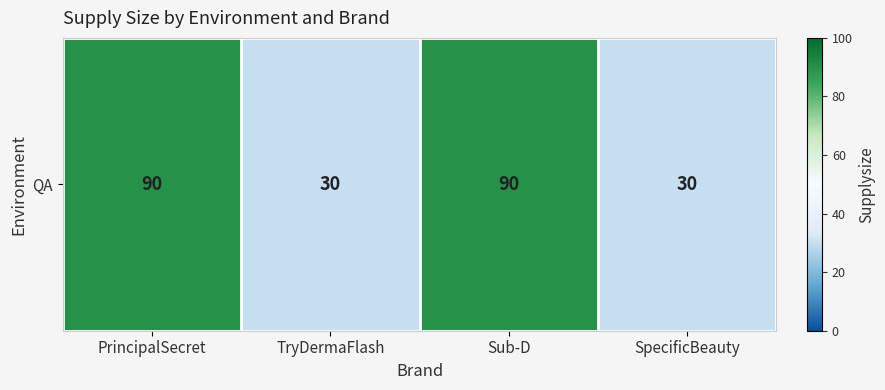

What is the change in value from TryDermaFlash to Sub-D?

+60